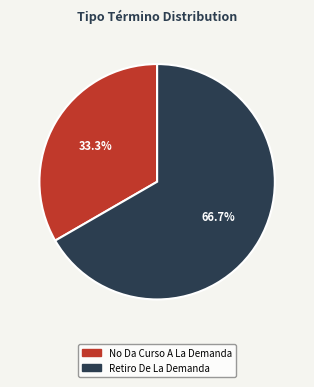

What portion of the pie excludes Retiro De La Demanda?

33.3%